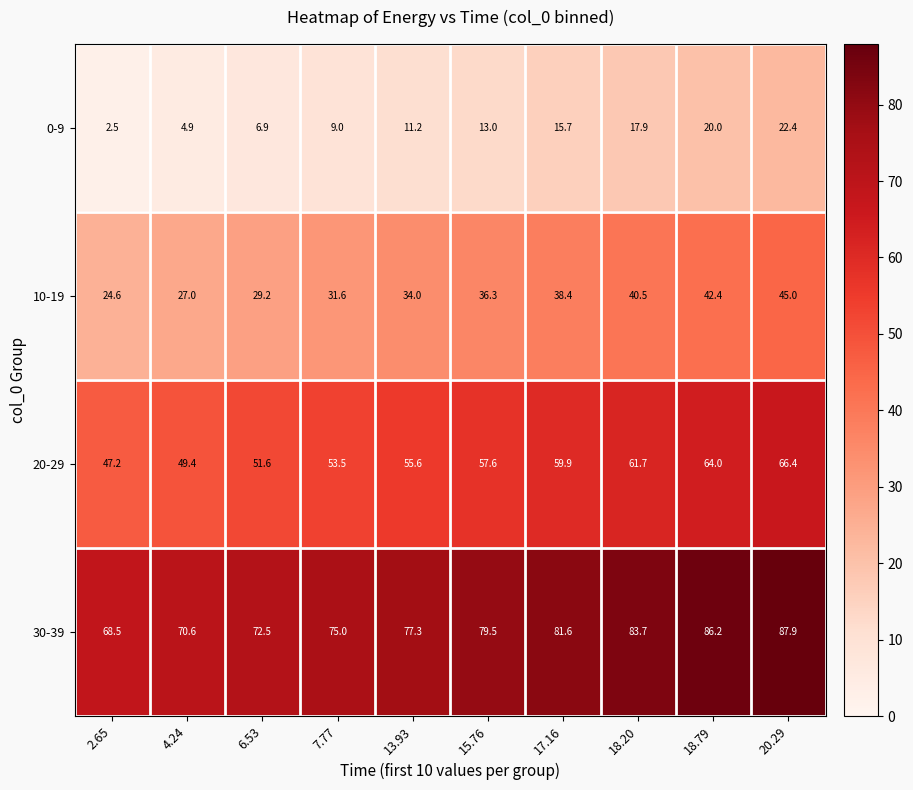

At how many categories does at least one series exceed 71?

8